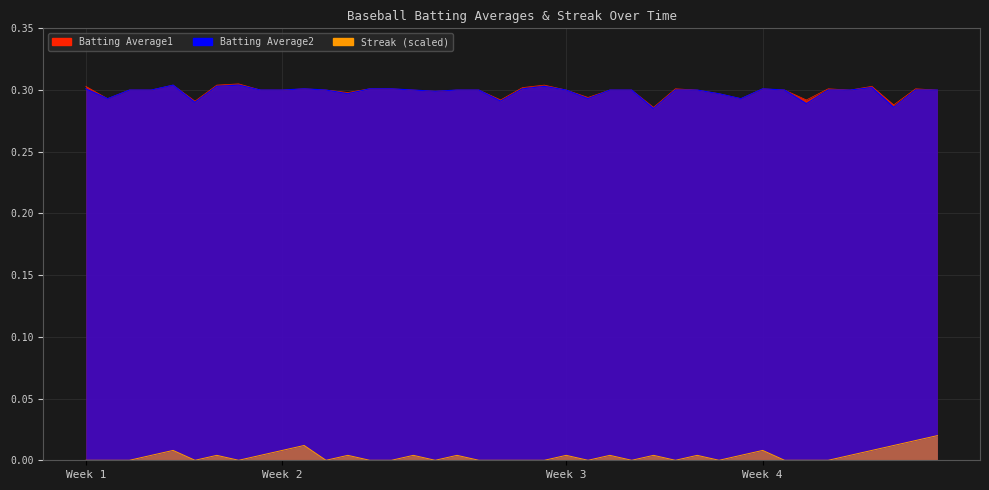

Which series changed the most between 2010-07-24 and 2010-08-15?

Streak